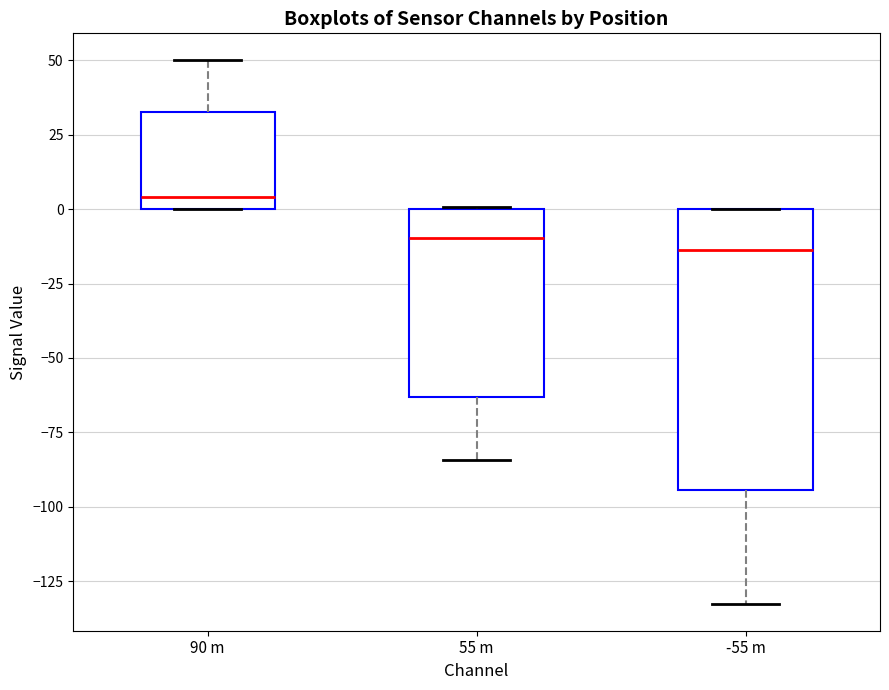

Where does the lower whisker of the box for -55 m end on the y-axis? The values are not printed on the chart, so give them approximately, as read against the axis.

-130